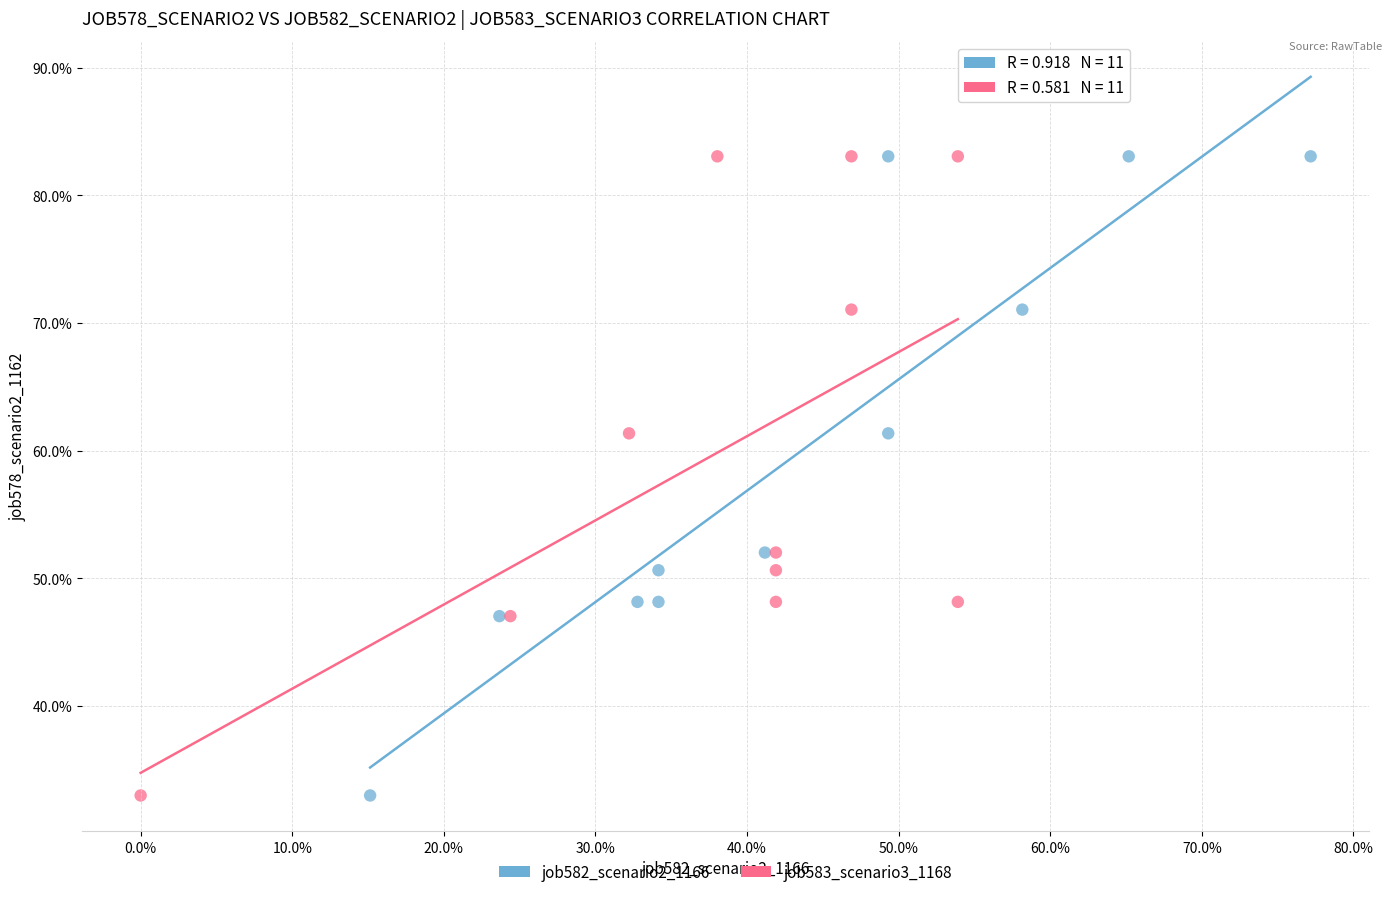

What are all the series names shown in the legend?

job582_scenario2_1166, job583_scenario3_1168